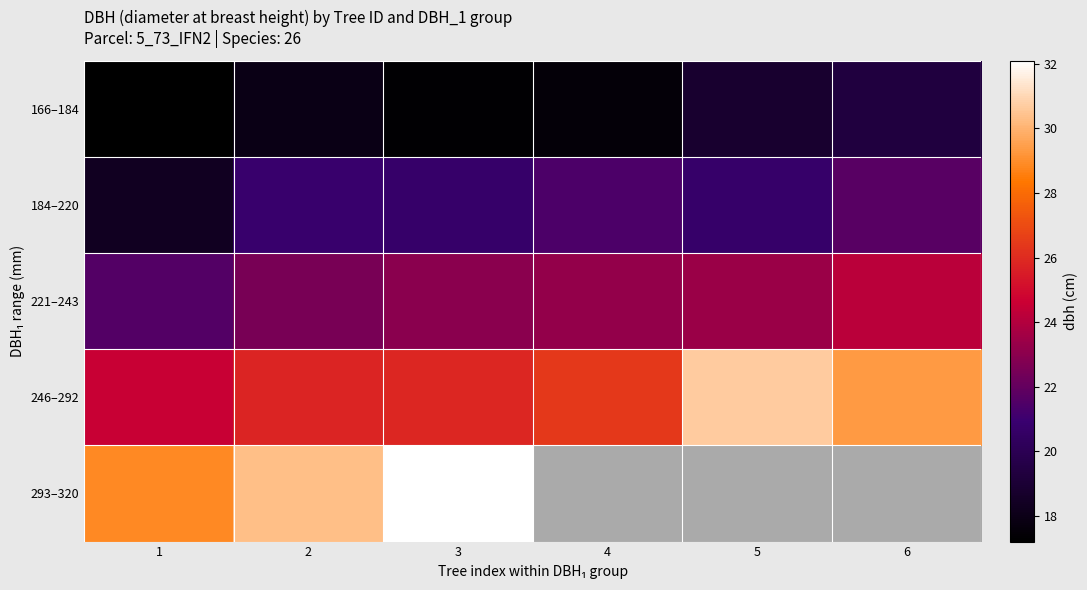

Which series has the largest total across all categories?

246–292